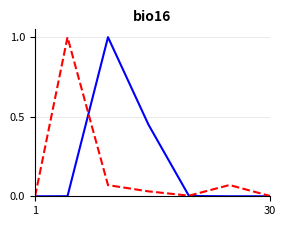

What is the maximum value shown in the chart?

1.0